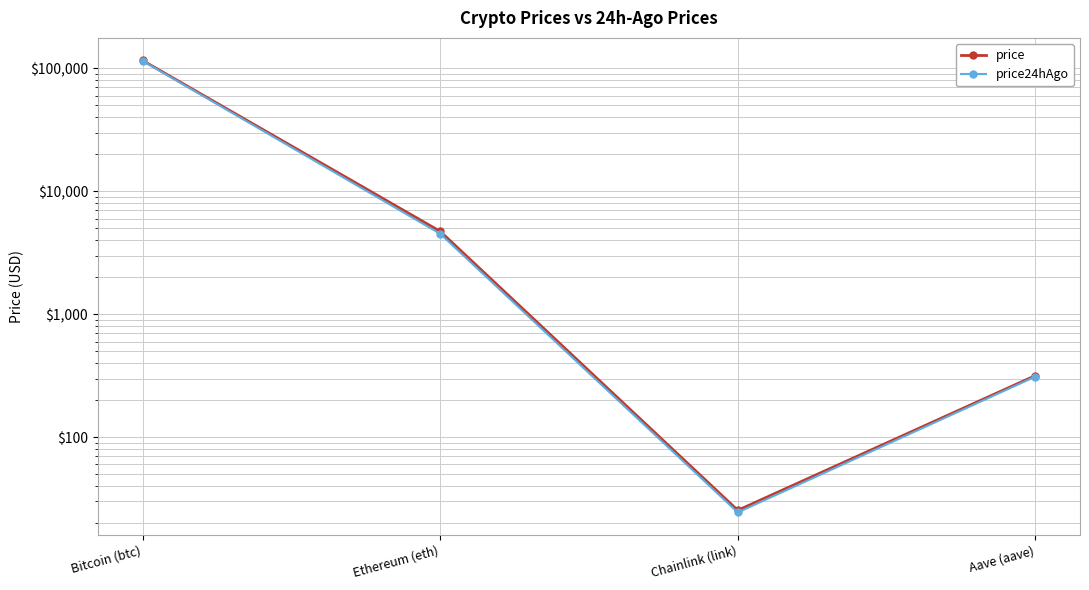

How many interior local valleys does the price series have?

1